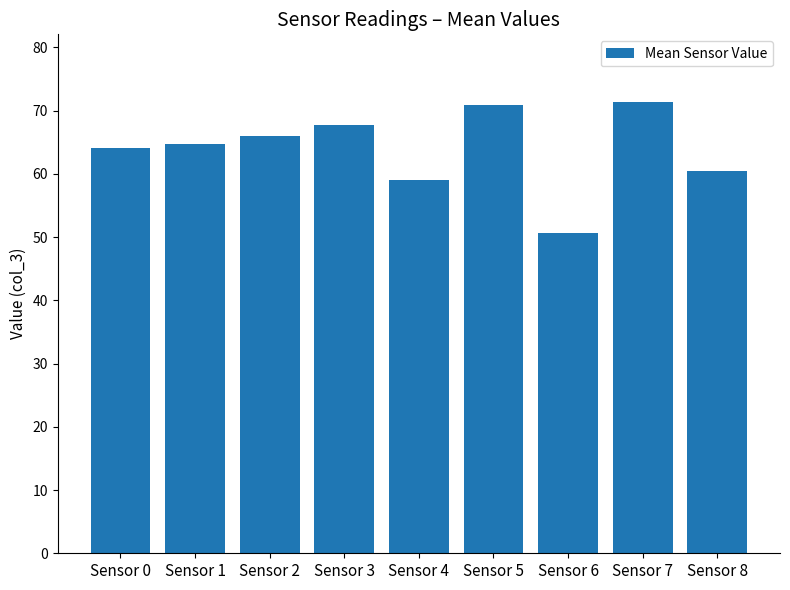

What is the difference between the maximum and minimum values?

20.8